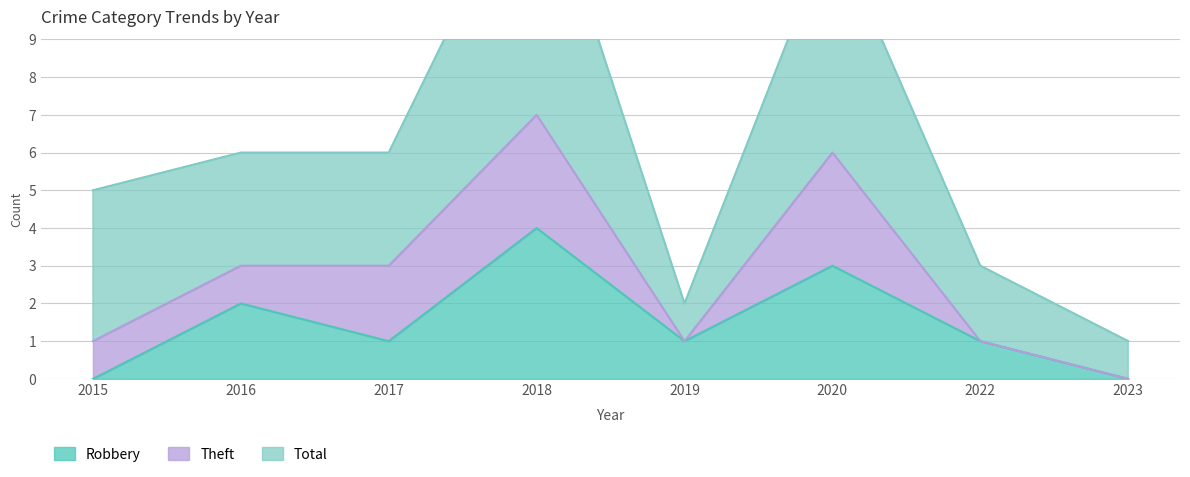

Reading left to right, list all the values displayed in this chart.

Robbery: 2015=0	2016=2	2017=1	2018=4	2019=1	2020=3	2022=1	2023=0
Theft: 2015=1	2016=1	2017=2	2018=3	2019=0	2020=3	2022=0	2023=0
Total: 2015=4	2016=3	2017=3	2018=7	2019=1	2020=6	2022=2	2023=1